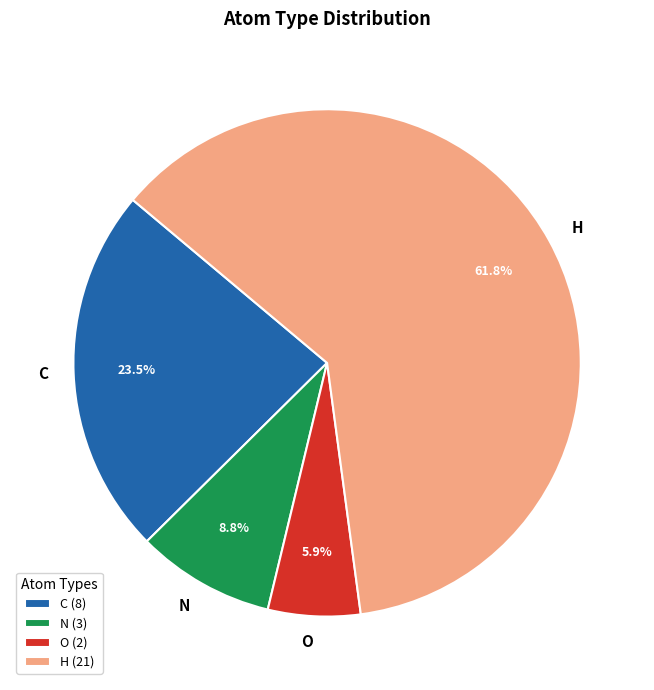

Is H the majority of the pie?

Yes